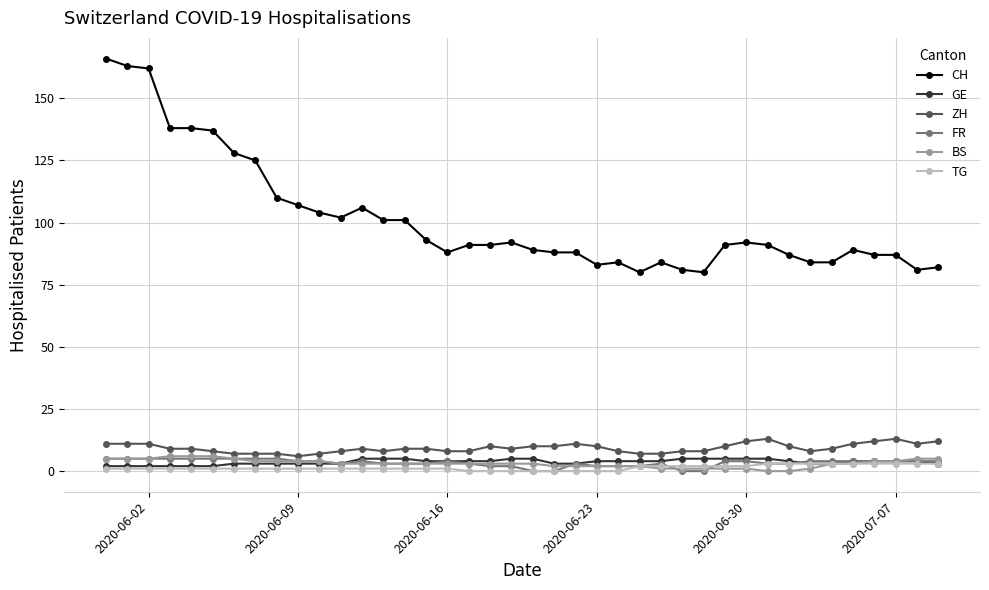

True or false: ZH has more than 2 points higher than both neighbors.

True